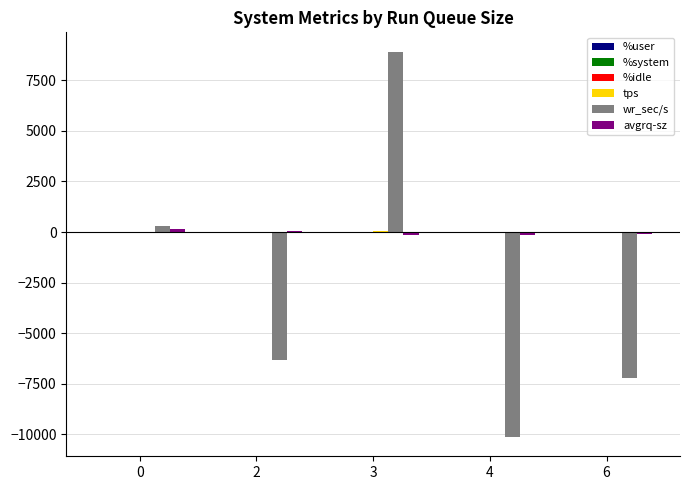

What is the spread (max minus min) of values at 4?

10152.4